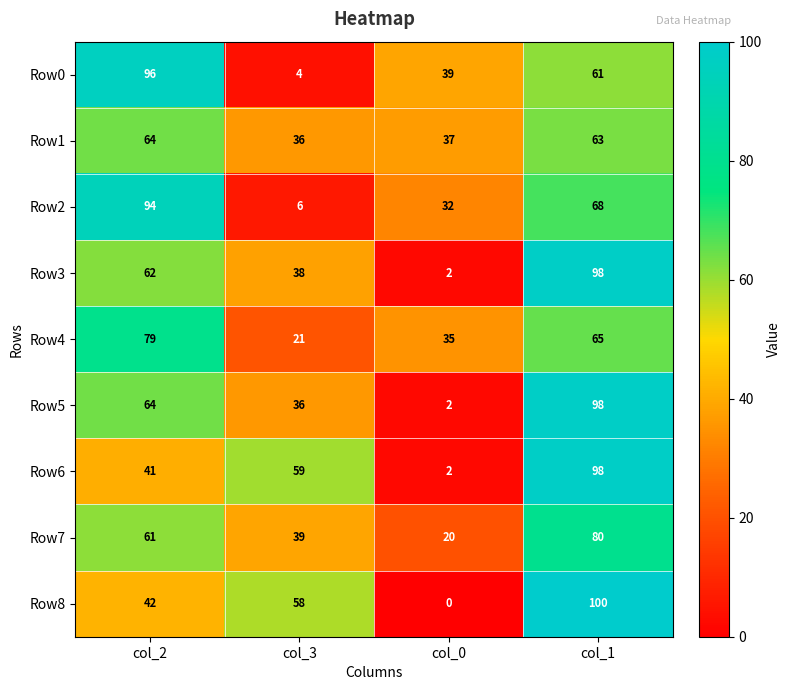

At which category is the sum across all series the highest?

col_1